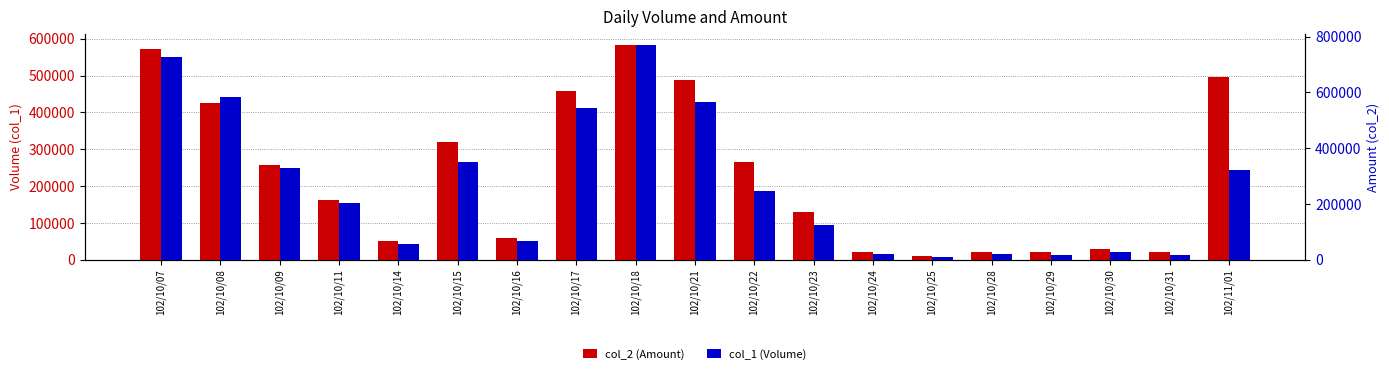

Reading left to right, what are all the values shown in this chart?

col_2 (Amount): 102/10/07=571000	102/10/08=425000	102/10/09=258000	102/10/11=161000	102/10/14=50000	102/10/15=320000	102/10/16=60000	102/10/17=457000	102/10/18=584000	102/10/21=487000	102/10/22=266000	102/10/23=129000	102/10/24=20000	102/10/25=10000	102/10/28=20000	102/10/29=20000	102/10/30=30000	102/10/31=20000	102/11/01=495000
col_1 (Volume): 102/10/07=725790	102/10/08=582420	102/10/09=329580	102/10/11=203380	102/10/14=56600	102/10/15=349250	102/10/16=66600	102/10/17=542970	102/10/18=771490	102/10/21=565230	102/10/22=244610	102/10/23=124240	102/10/24=19300	102/10/25=9500	102/10/28=19300	102/10/29=18200	102/10/30=28200	102/10/31=17500	102/11/01=320730